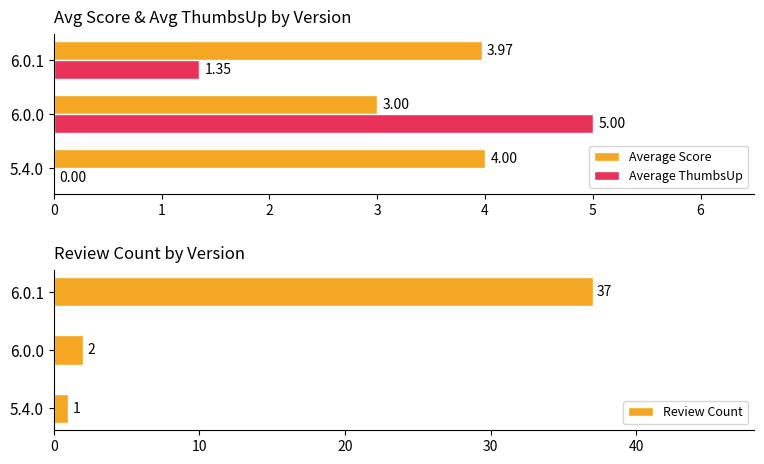

The Review Count series shows 2 at 6.0.0. True or false?

True